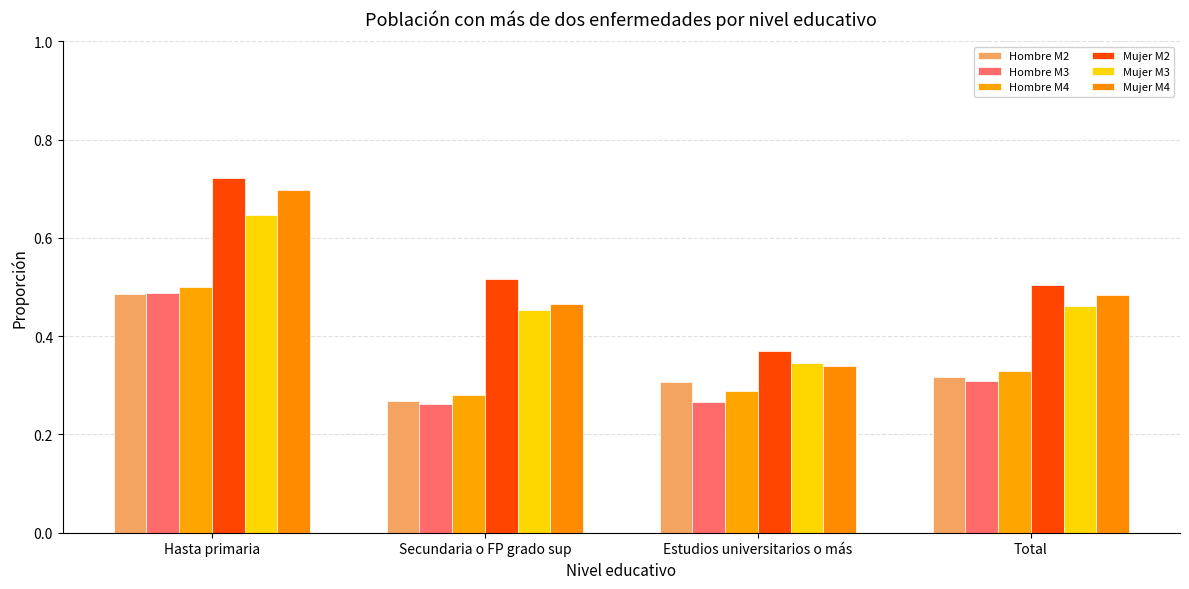

What is the value of the Hombre M3 bar at the 1st from the left?

0.5